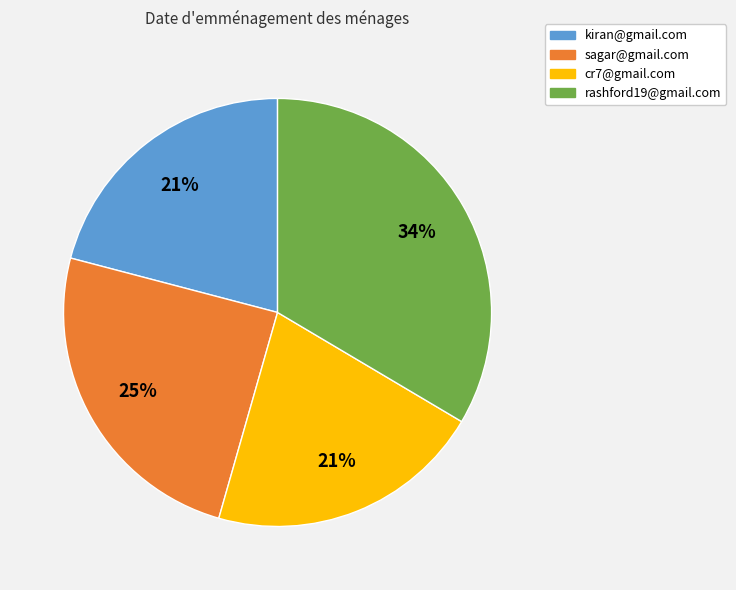

How many slices are in this pie chart?

4